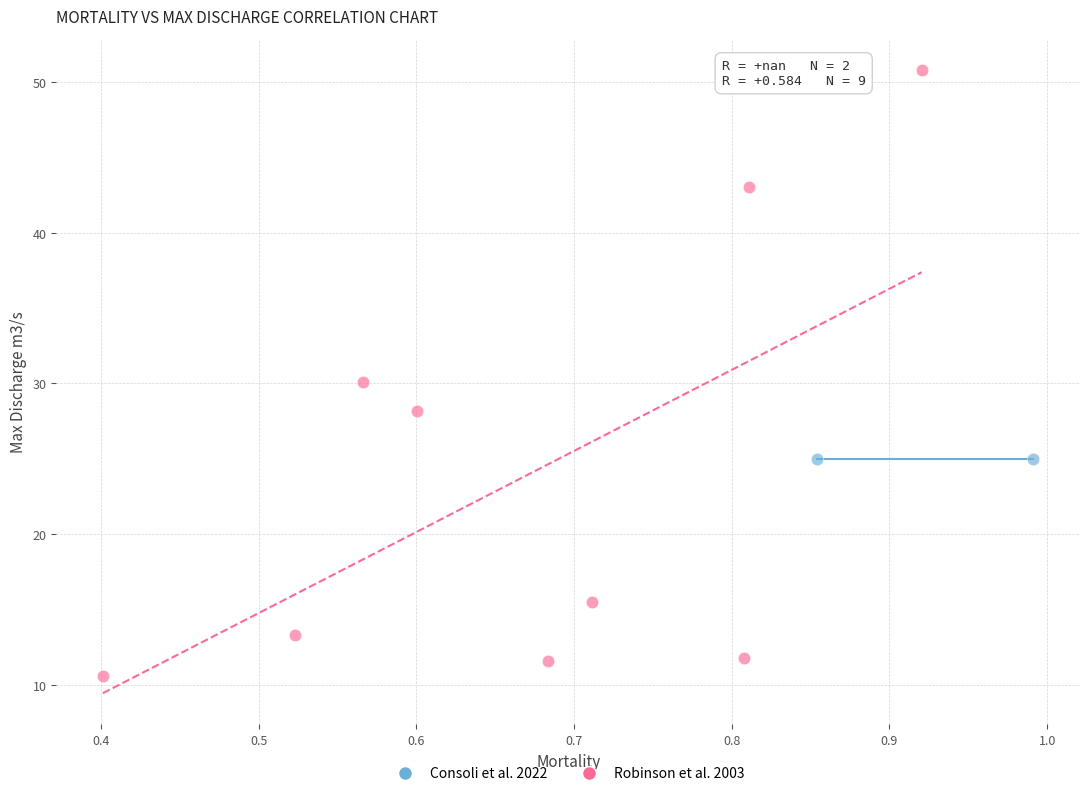

What are all the series names shown in the legend?

Consoli et al. 2022, Robinson et al. 2003